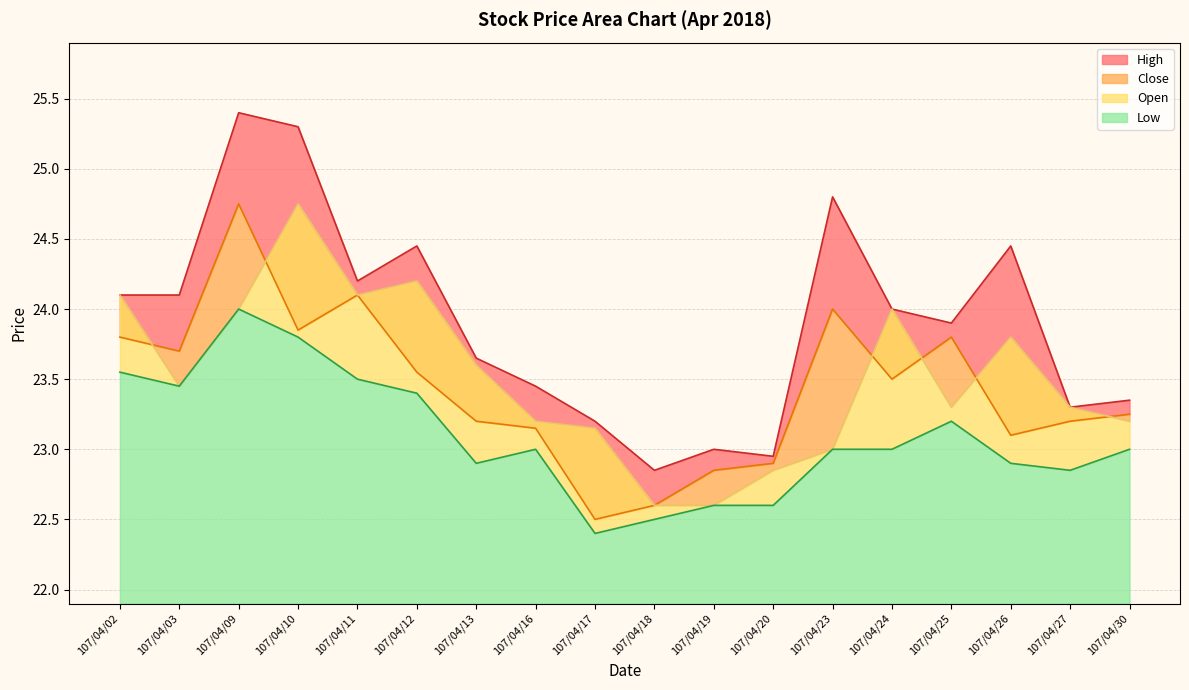

How many interior local valleys does the Low series have?

4